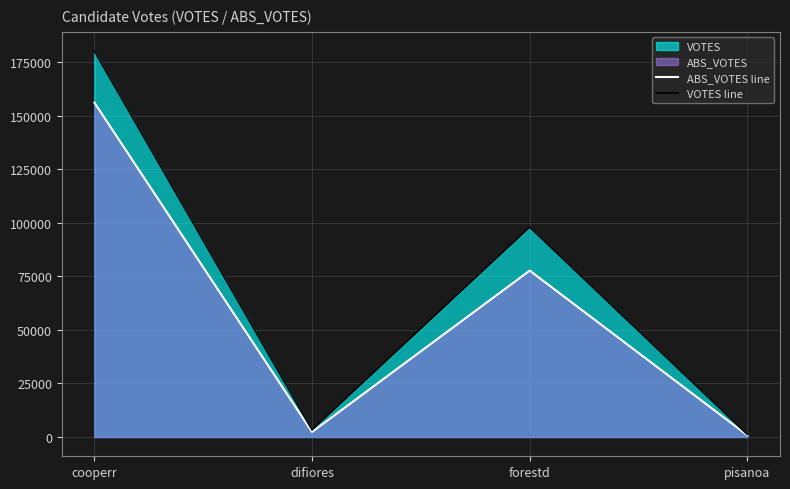

Is it true that ABS_VOTES line equals 819 at pisanoa?

True